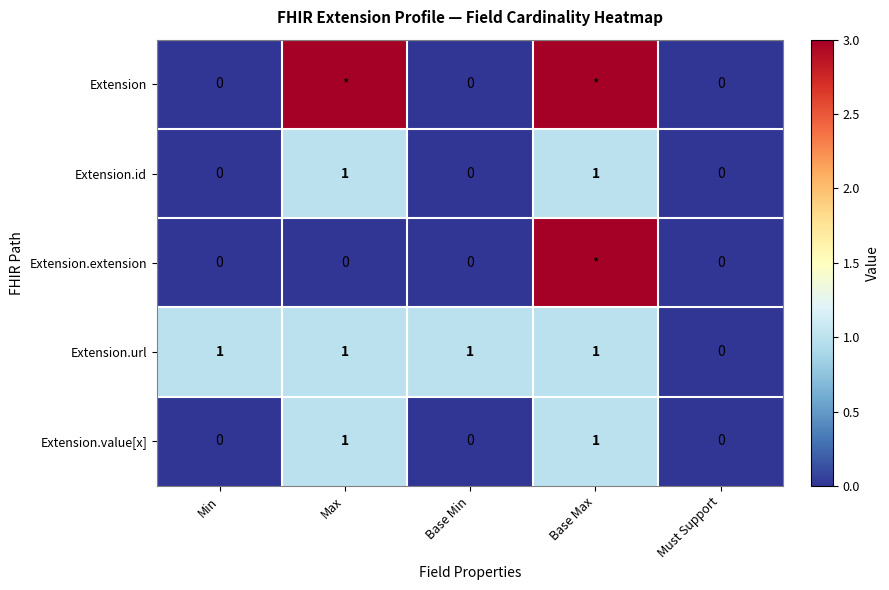

The Extension.url series shows 1 at Base Min. True or false?

True